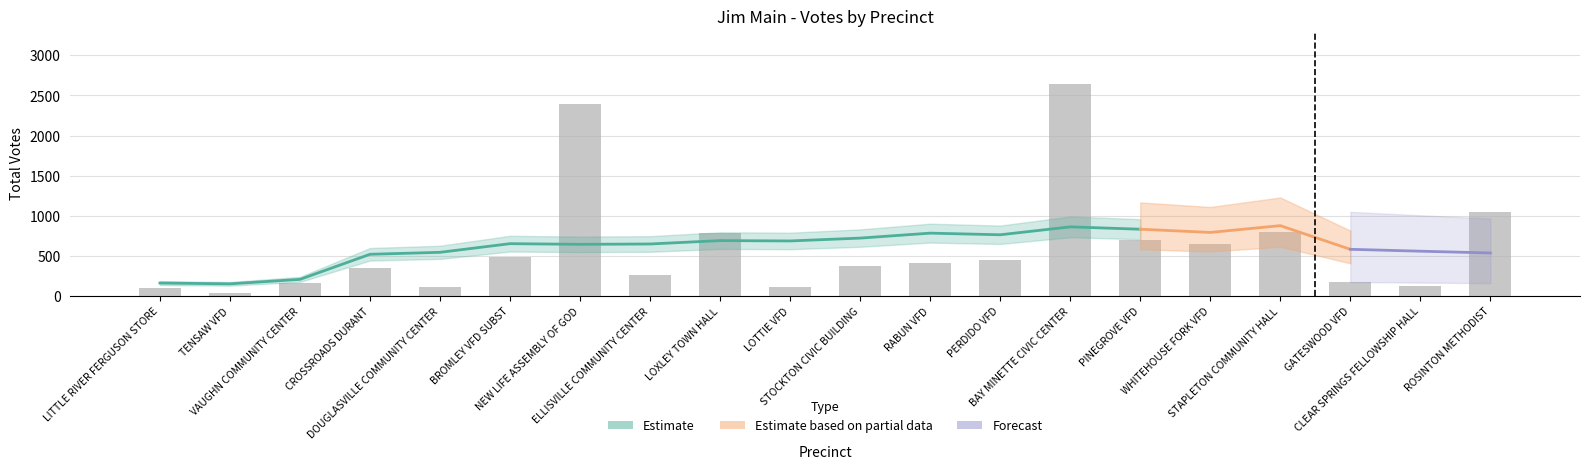

What value does the Polling series have at WHITEHOUSE FORK VFD, to the nearest 50?

650